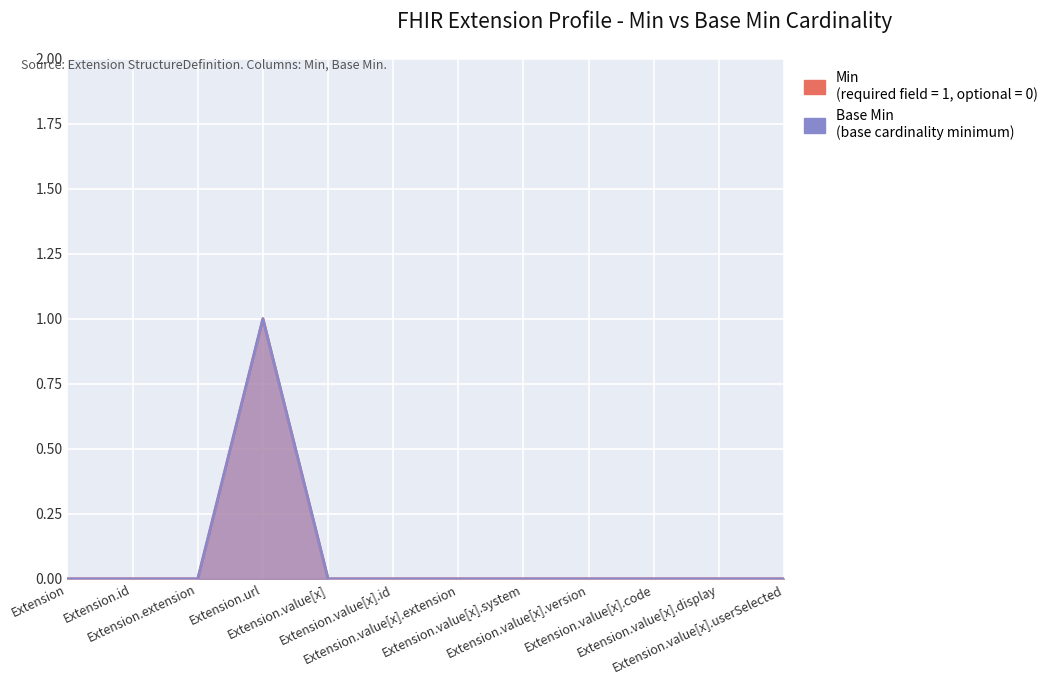

True or false: Base Min and Min cross at least once.

False